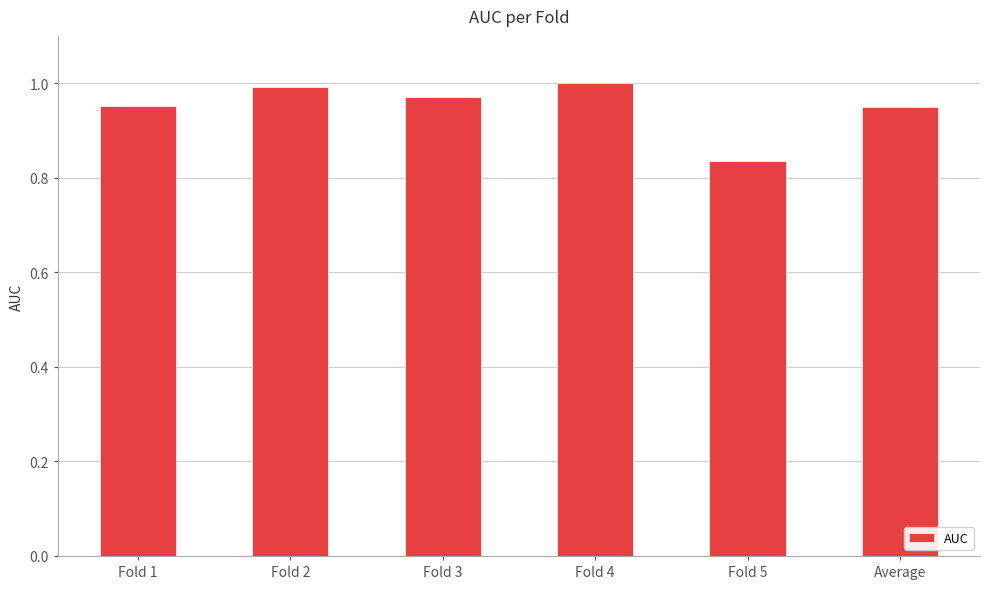

The chart shows a value of 1.0 at Fold 1. True or false?

True